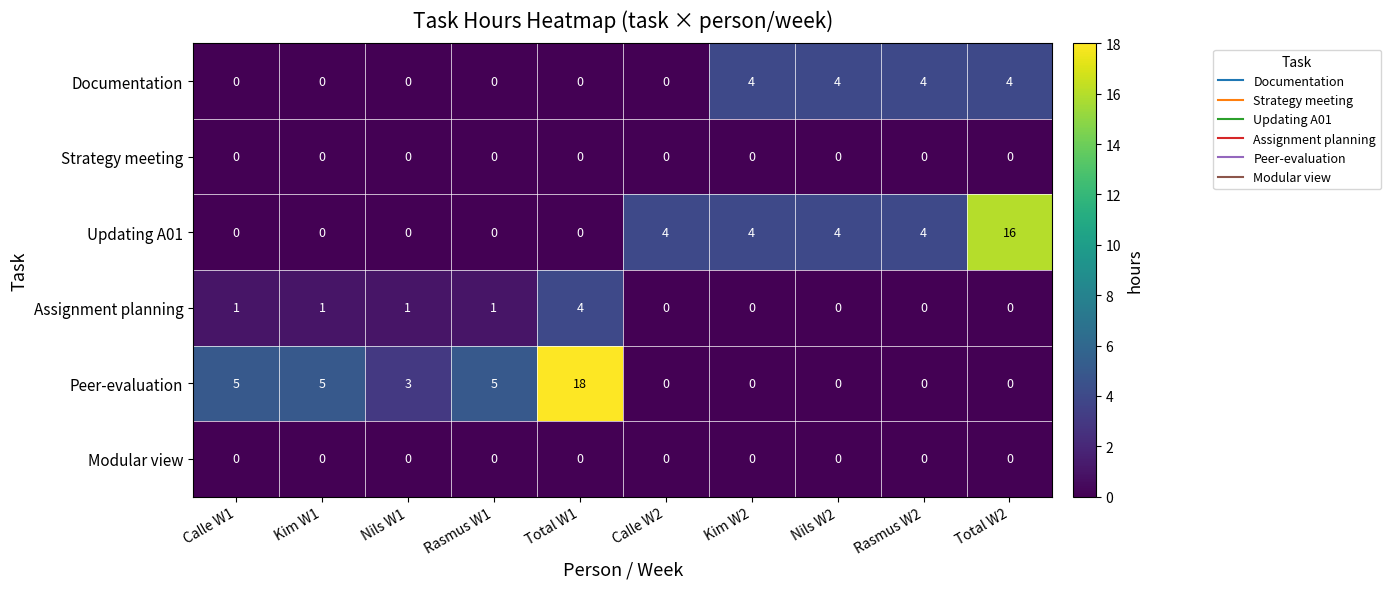

At which category is the sum across all series the highest?

Total W1